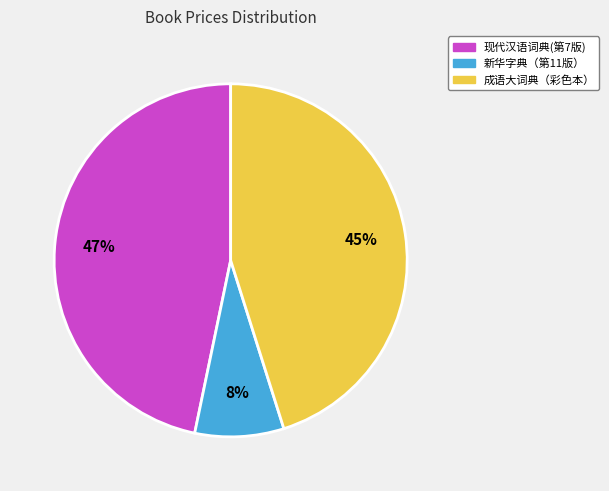

To the nearest percent, what is the average slice percentage?

33%